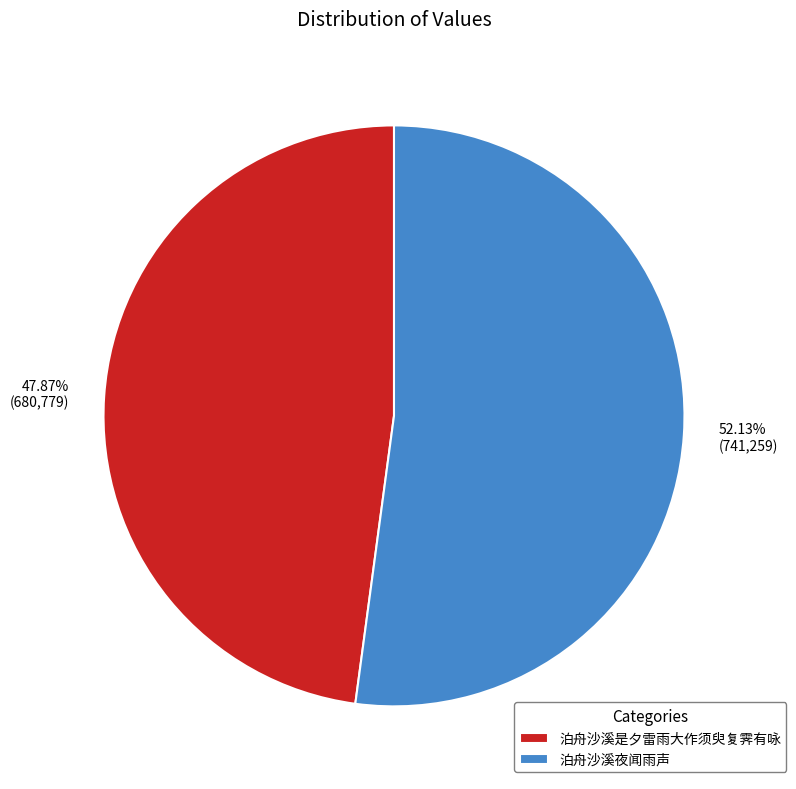

To the nearest percent, what percentage of the pie is 泊舟沙溪夜闻雨声?

52%